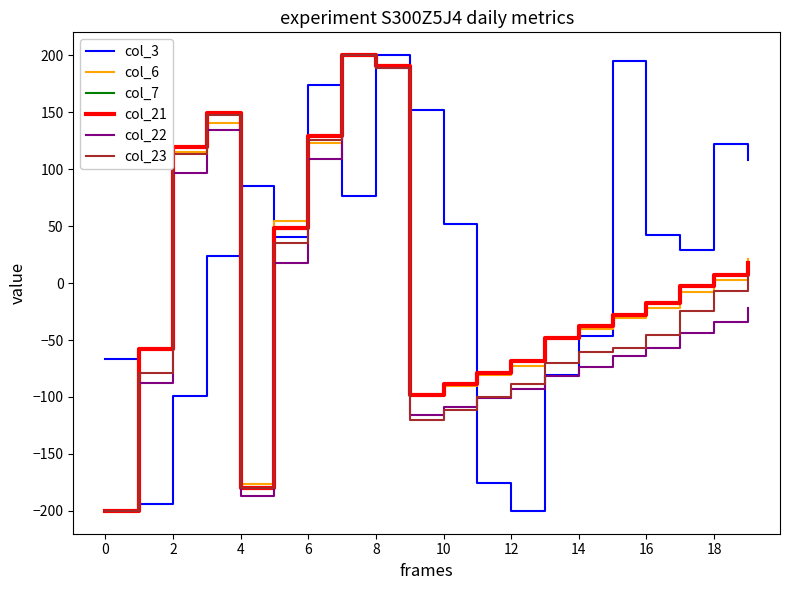

What is the highest value of the col_3 series?

200.0